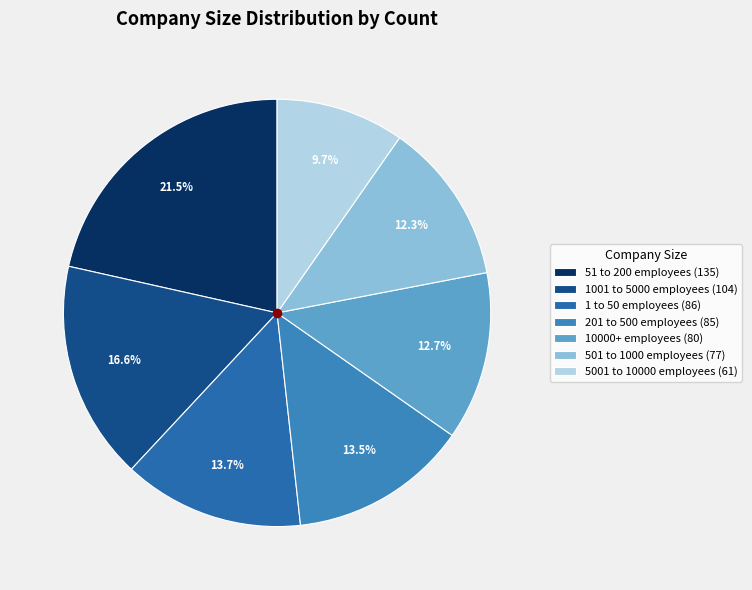

The 501 to 1000 employees slice represents 1% of the pie. True or false?

False